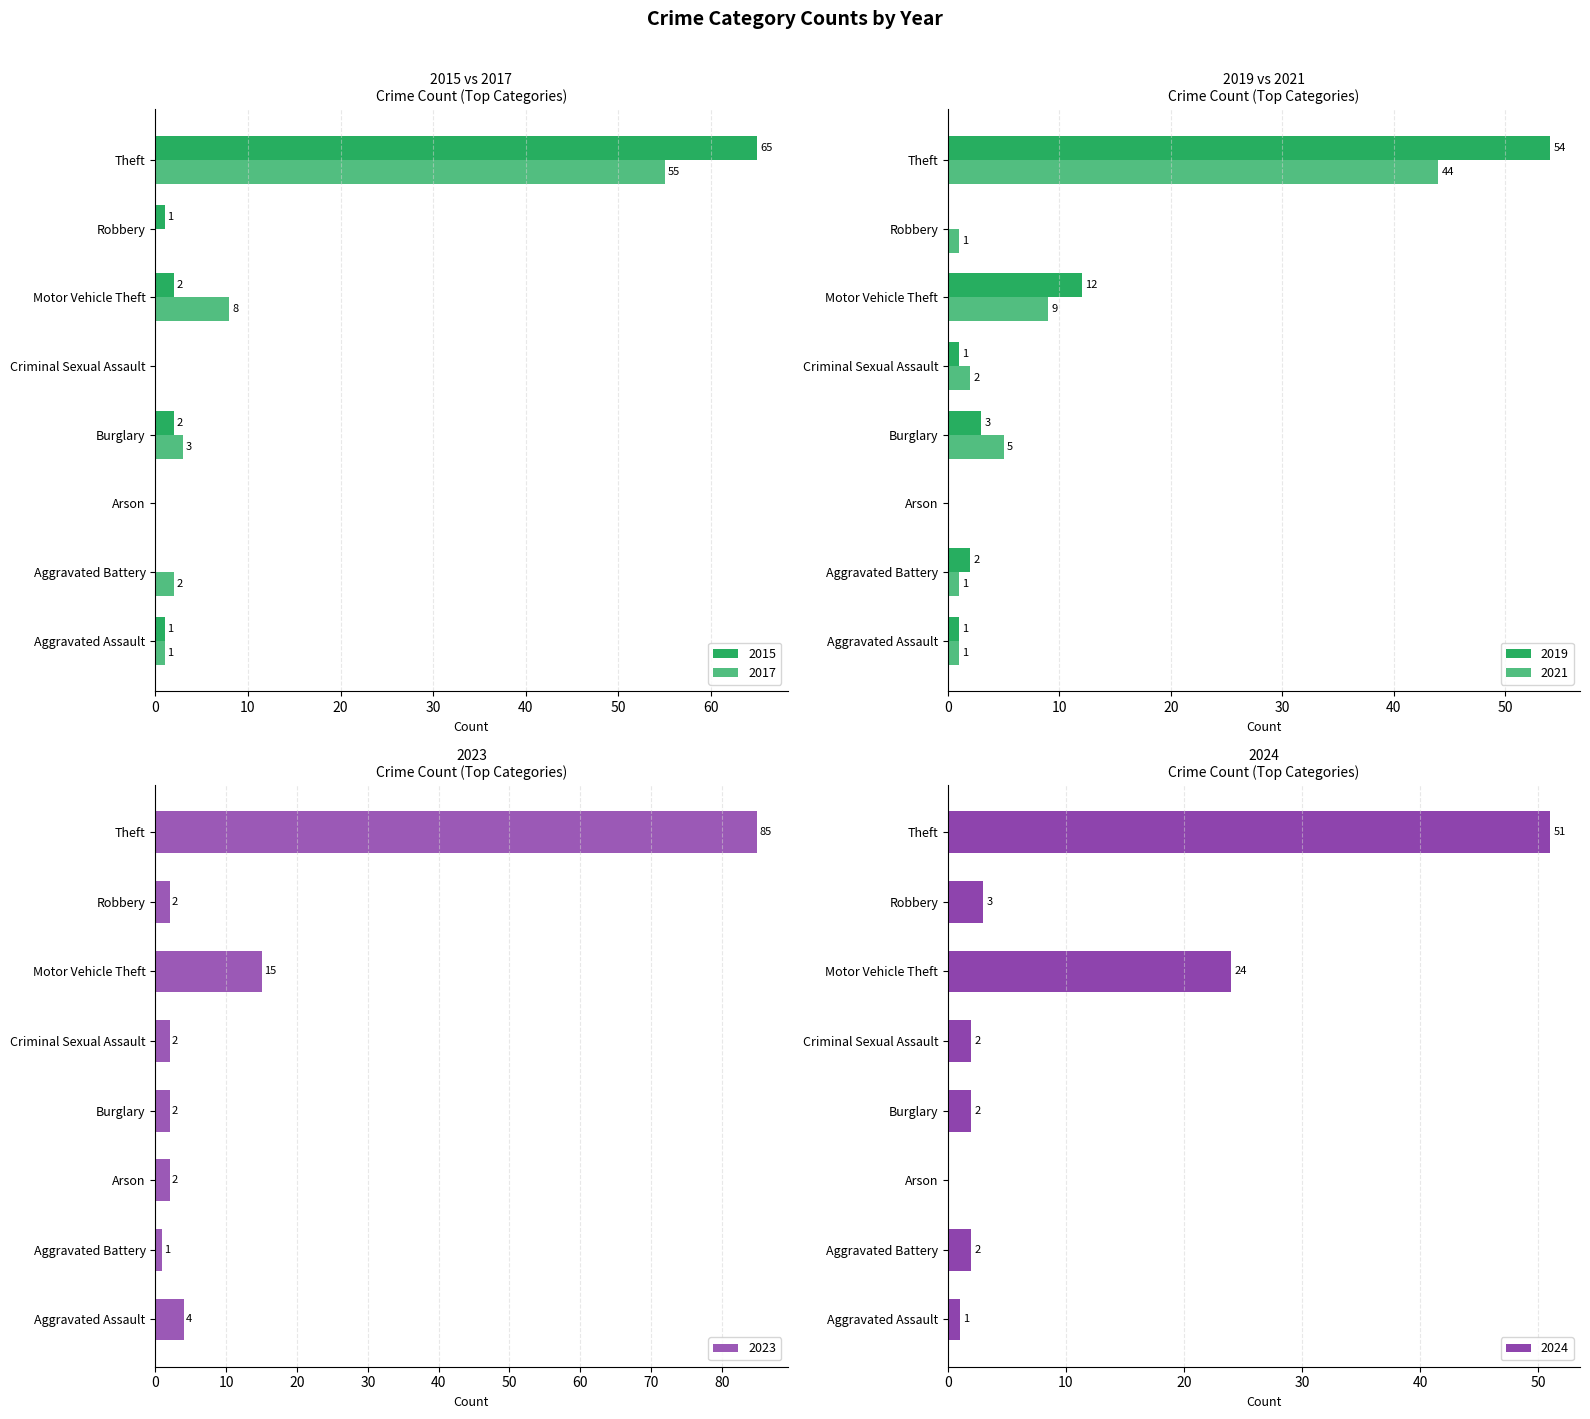

Does the chart contain any negative values?

No